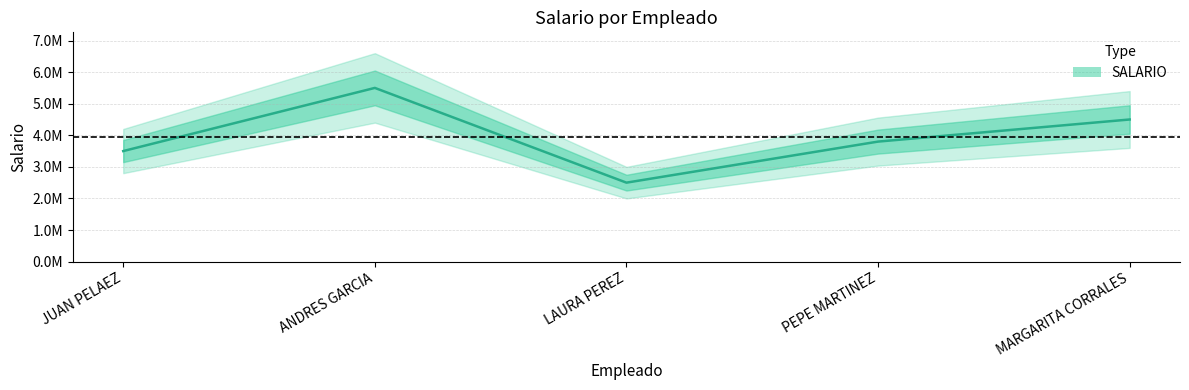

Where is the first local maximum?

ANDRES GARCIA